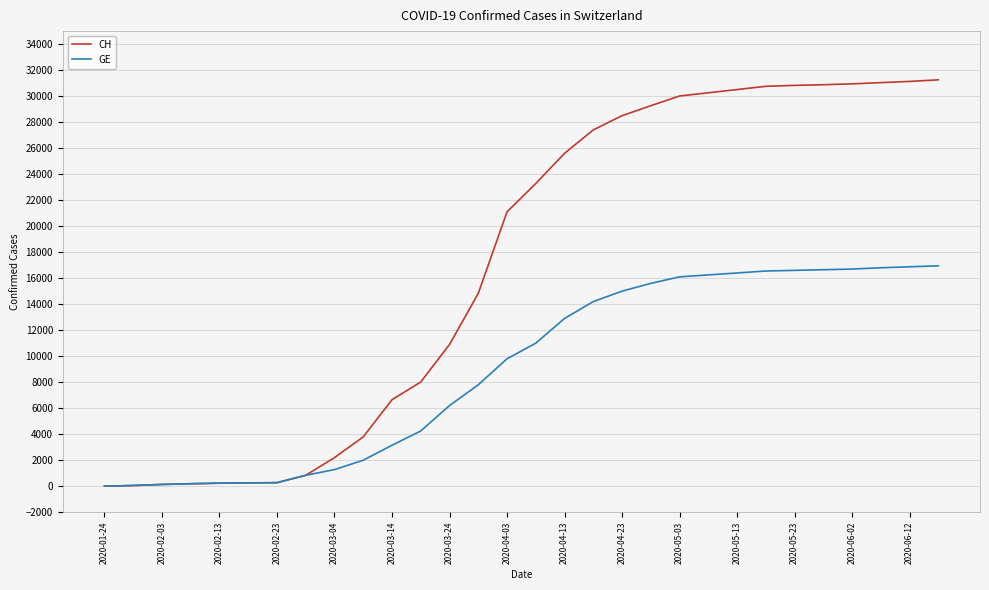

Rank the series by their maximum value, from lowest to highest.

GE, CH